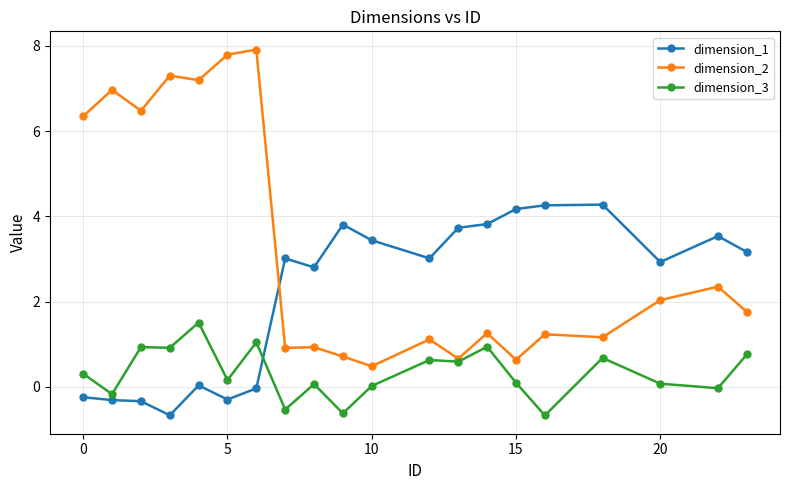

What is the highest value of the dimension_2 series?

7.9